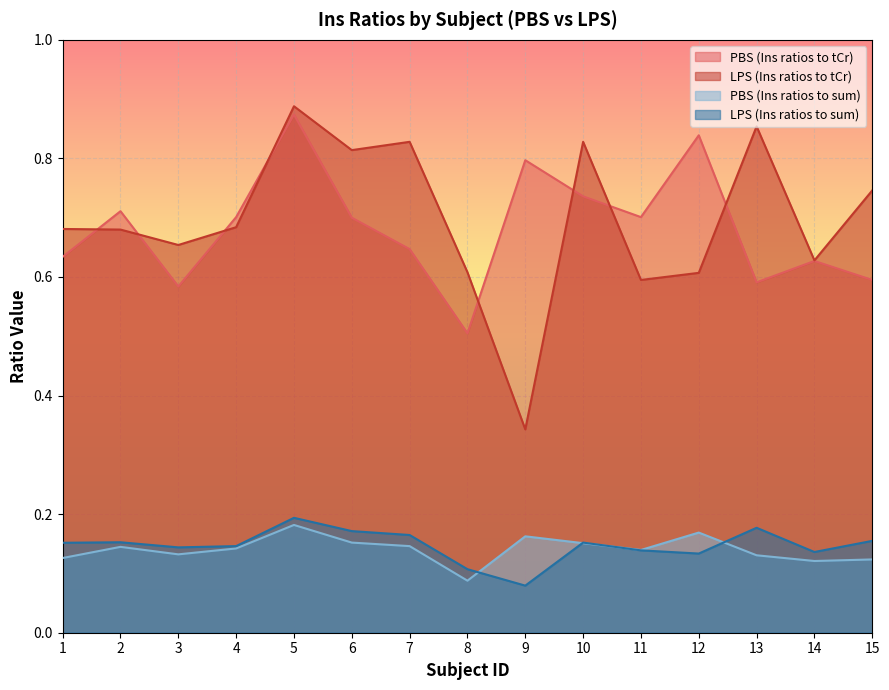

True or false: LPS (Ins ratios to sum) and PBS (Ins ratios to sum) cross at least once.

True